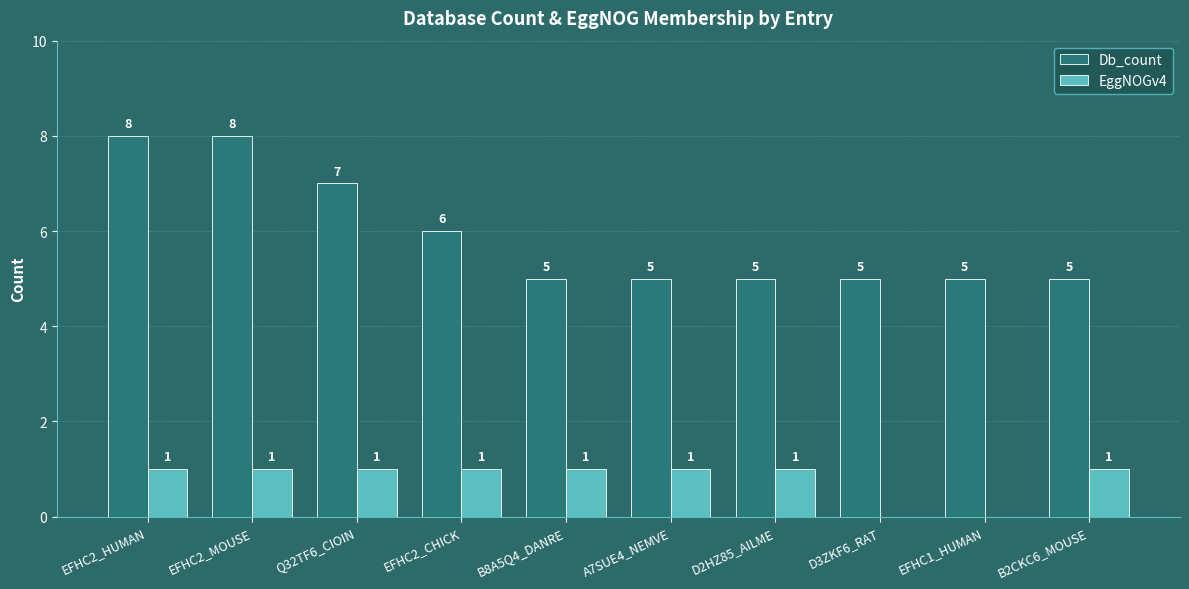

True or false: EggNOGv4 has a value of 0 at D3ZKF6_RAT.

True